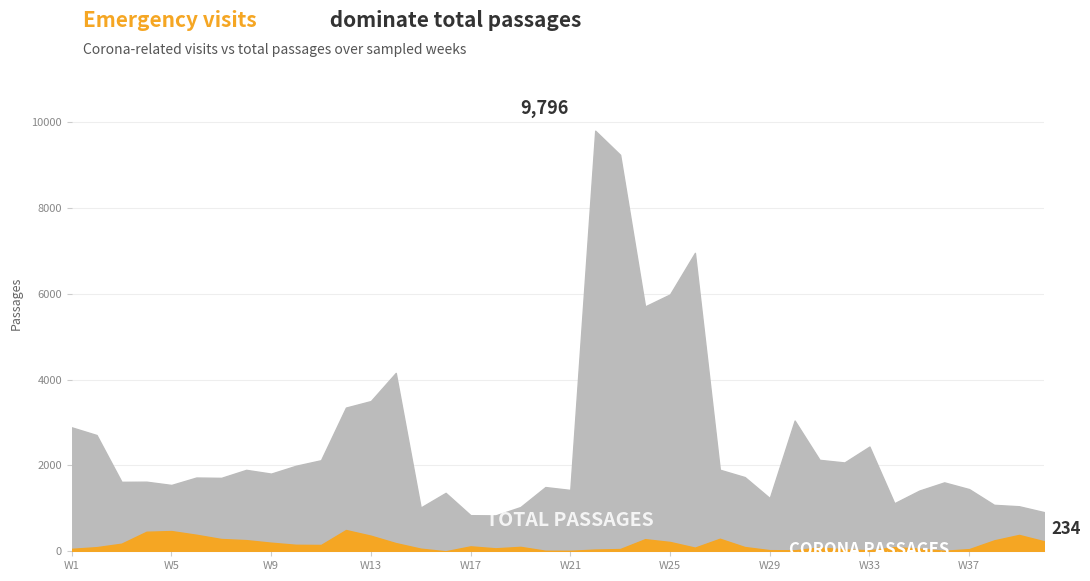

True or false: Nbre_pass_tot has more than 0 interior local peaks.

True